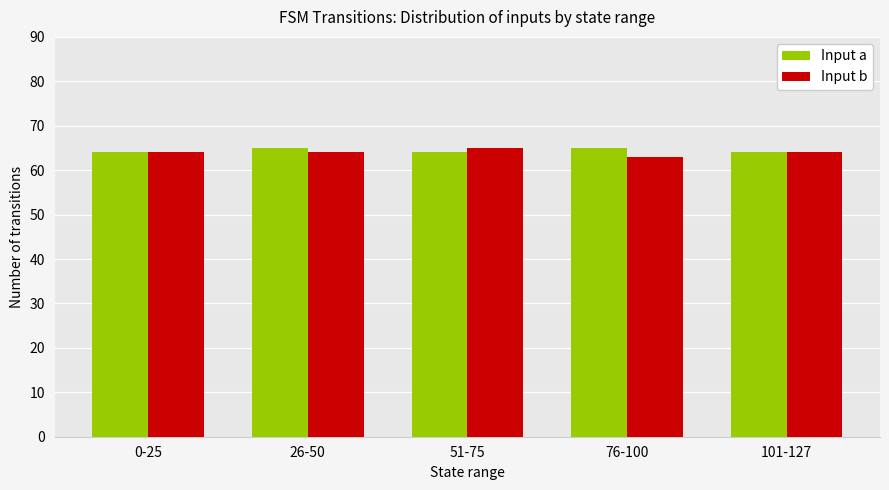

What value does the Input a series have at 101-127?

64